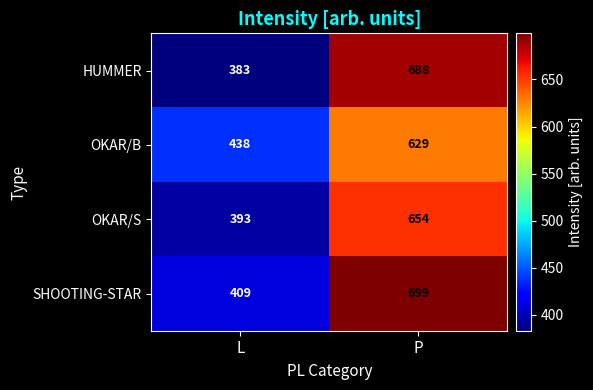

What is the average value of the HUMMER series?

536